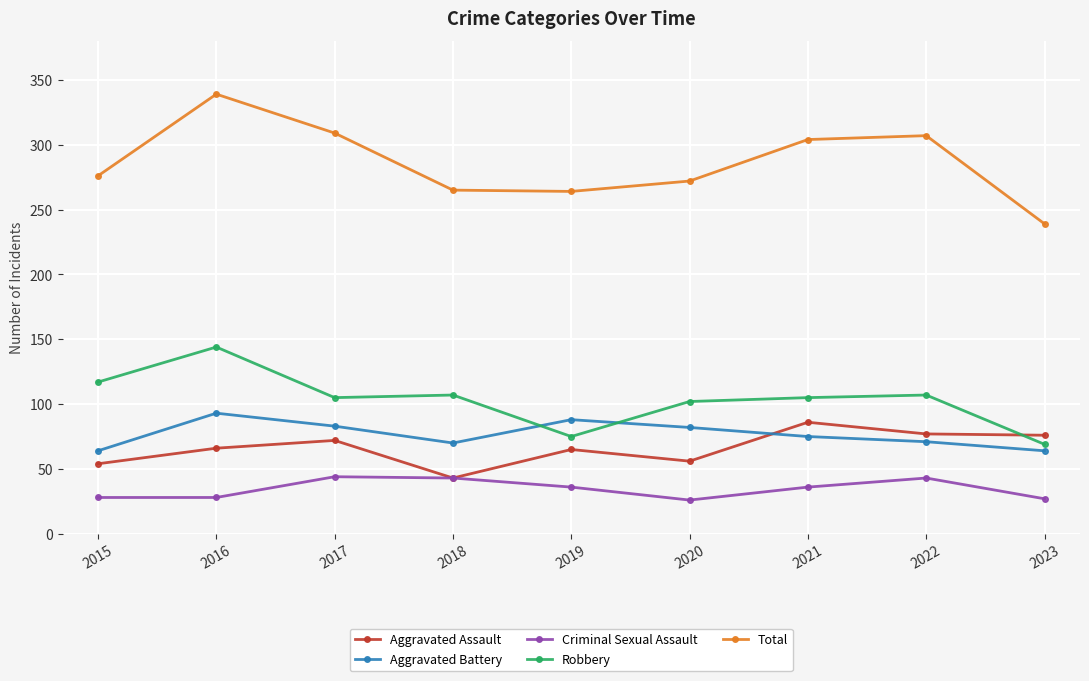

List the series in order of their peak value, lowest first.

Criminal Sexual Assault, Aggravated Assault, Aggravated Battery, Robbery, Total